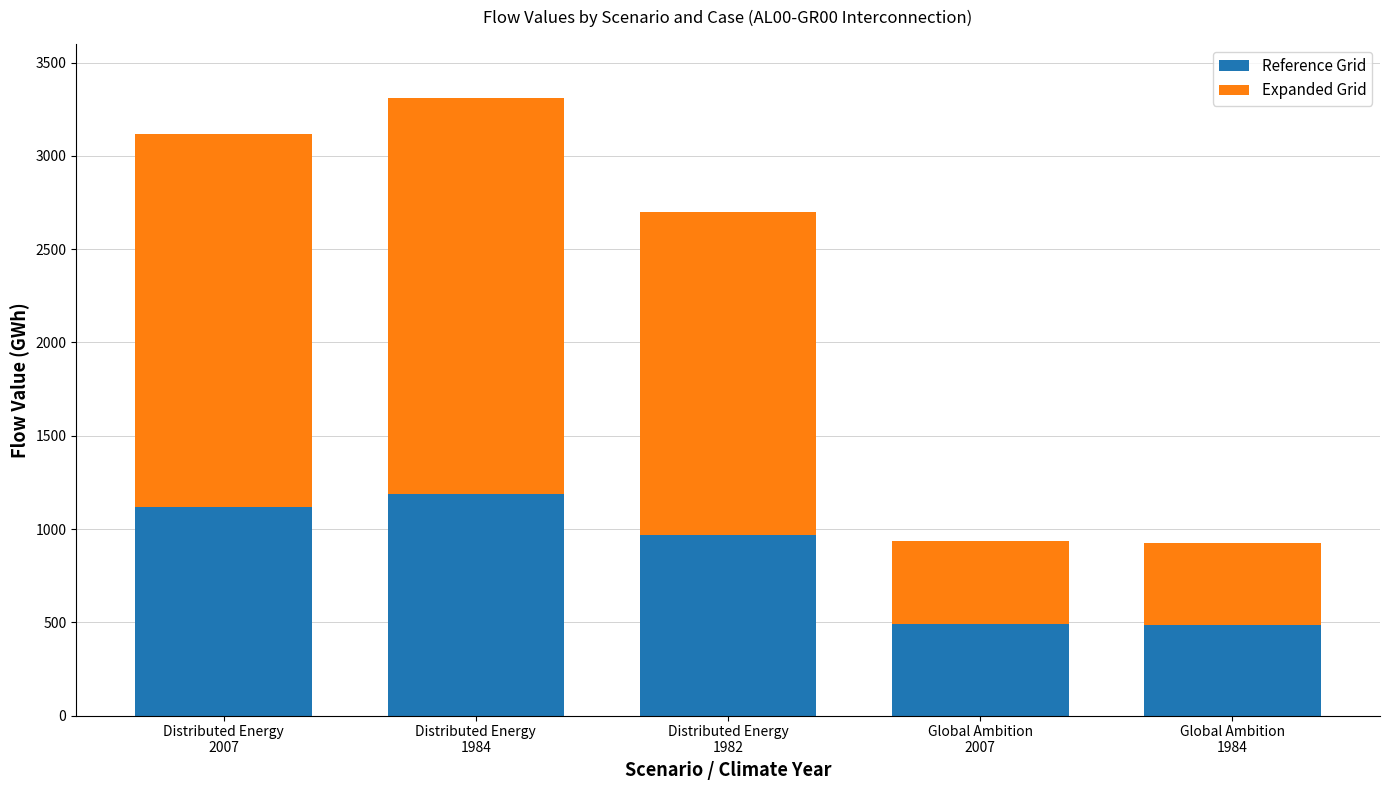

What is the average value of the Reference Grid series?

849.9